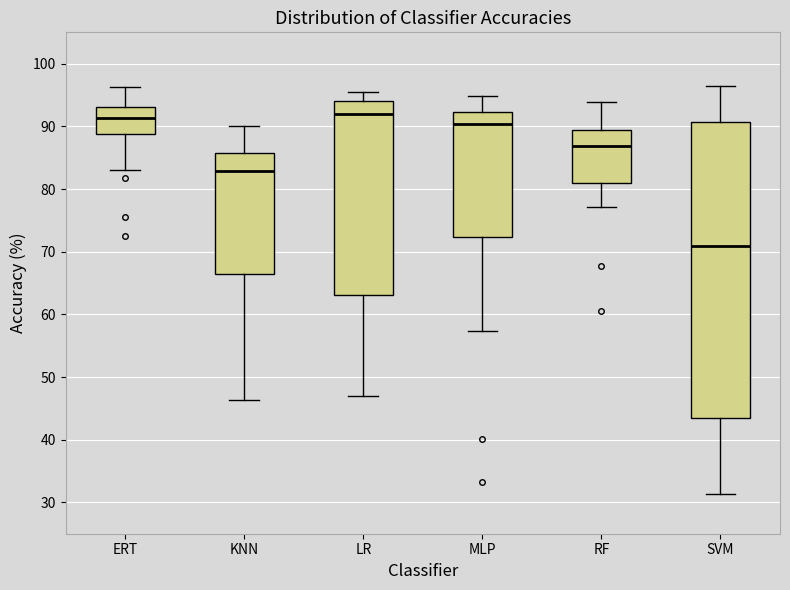

Which box has the lowest median line?

SVM